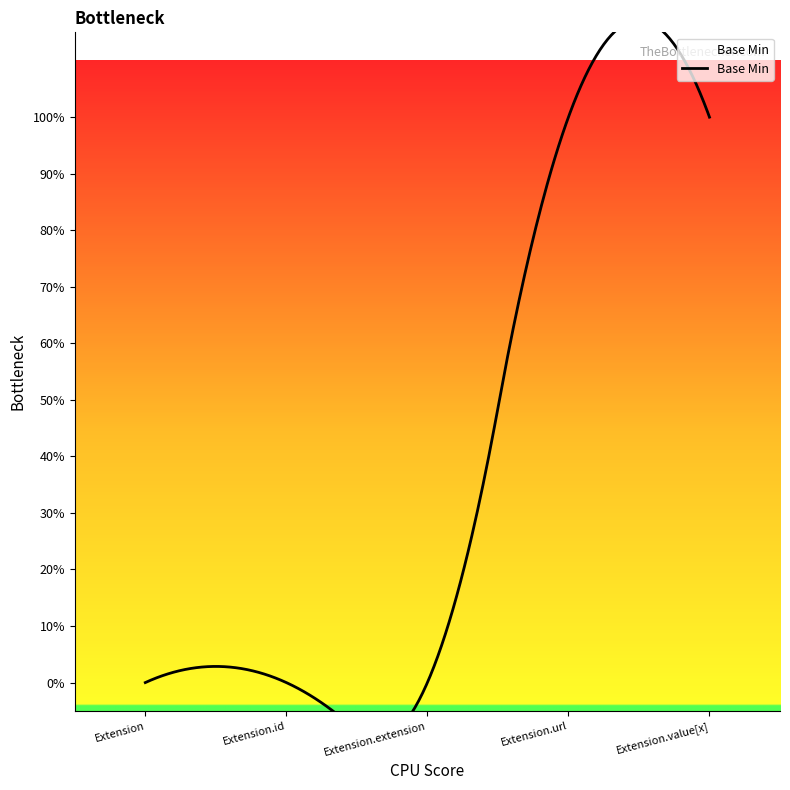

List the labels in order of value, smallest first.

Extension, Extension.id, Extension.extension, Extension.url, Extension.value[x]